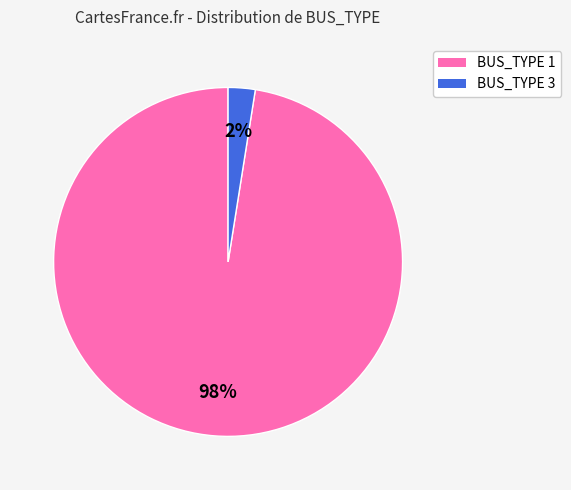

Is there any slice that represents more than half of the pie?

Yes